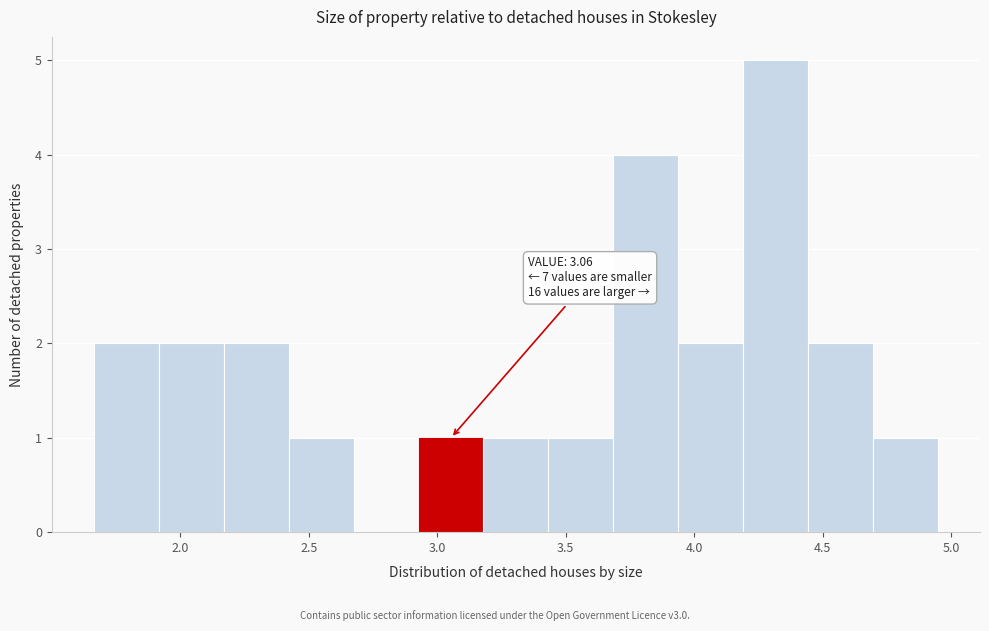

Which range on the x-axis has the tallest bar?

4.20 to 4.45